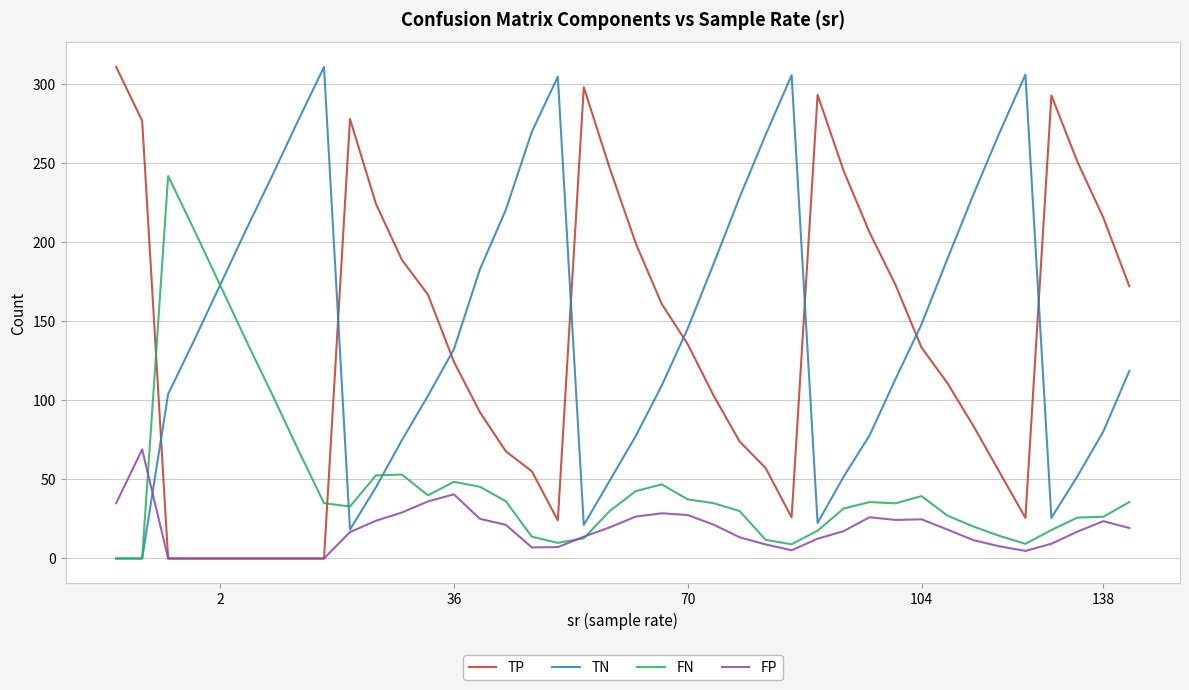

True or false: TN and TP intersect in this chart.

True